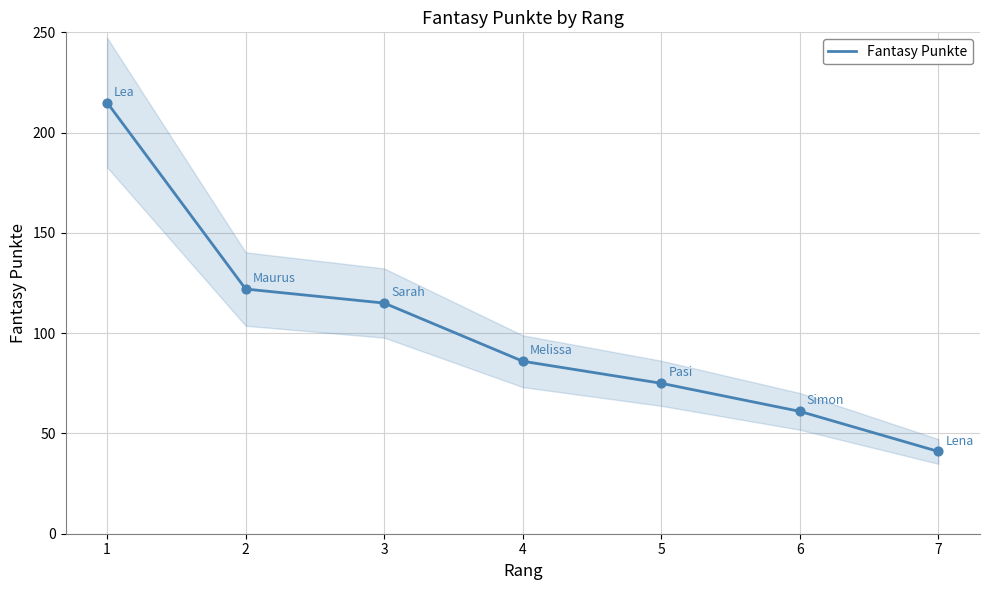

What is the ratio of the value at 4 to the value at 3?

0.7